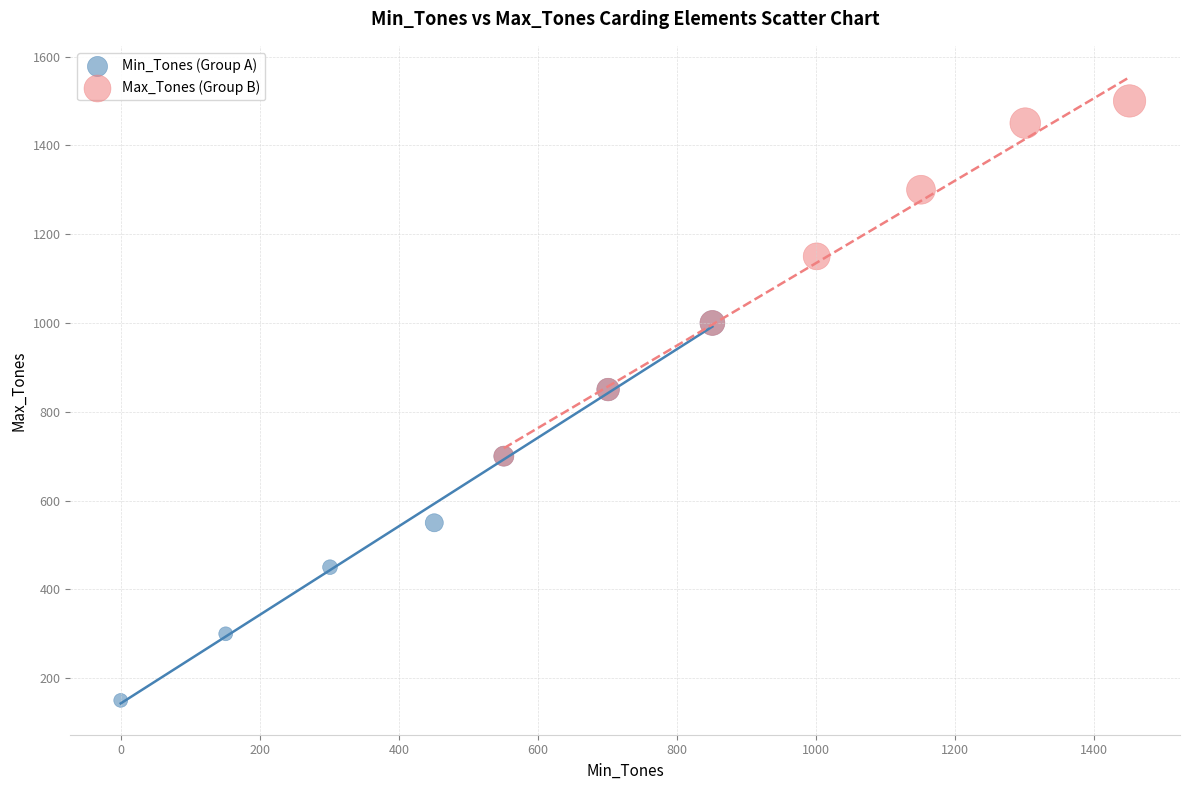

Which series contains the highest Y value?

Max_Tones (Group B)